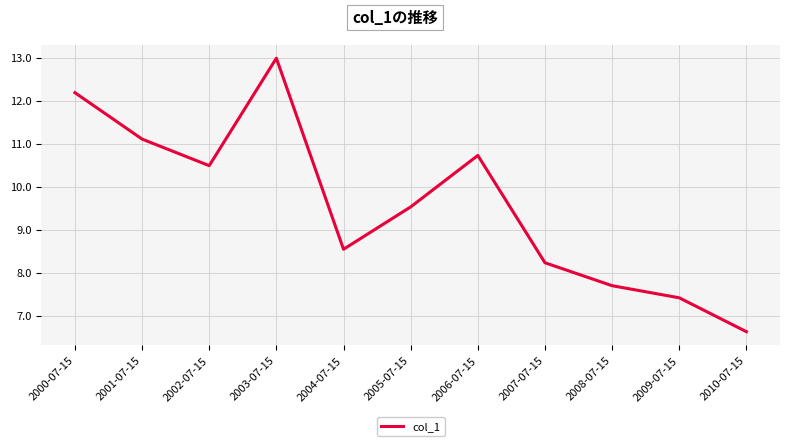

What position from the left is 2003-07-15?

4